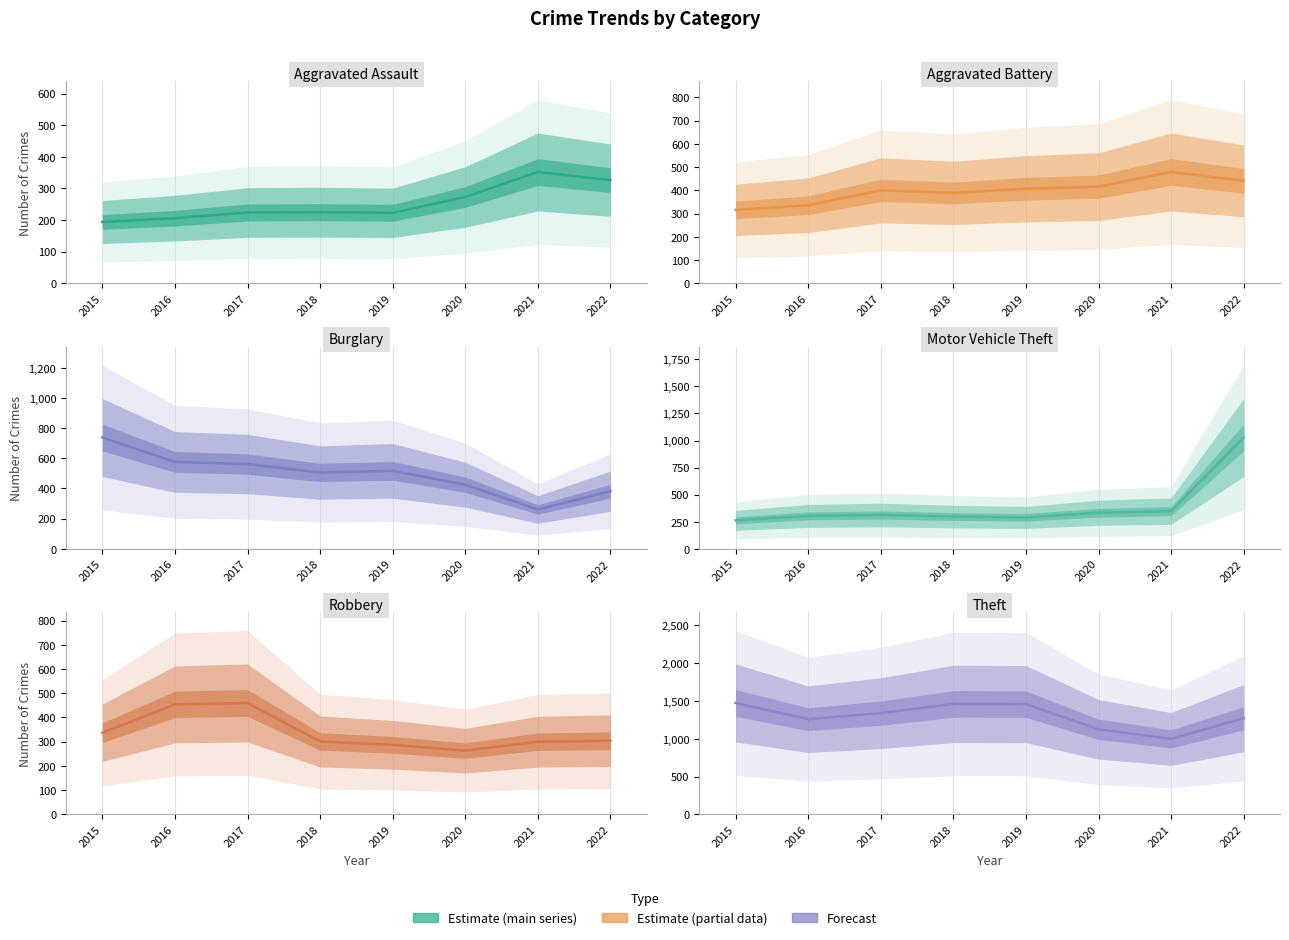

Which category has the lowest value in the Robbery series?

2020